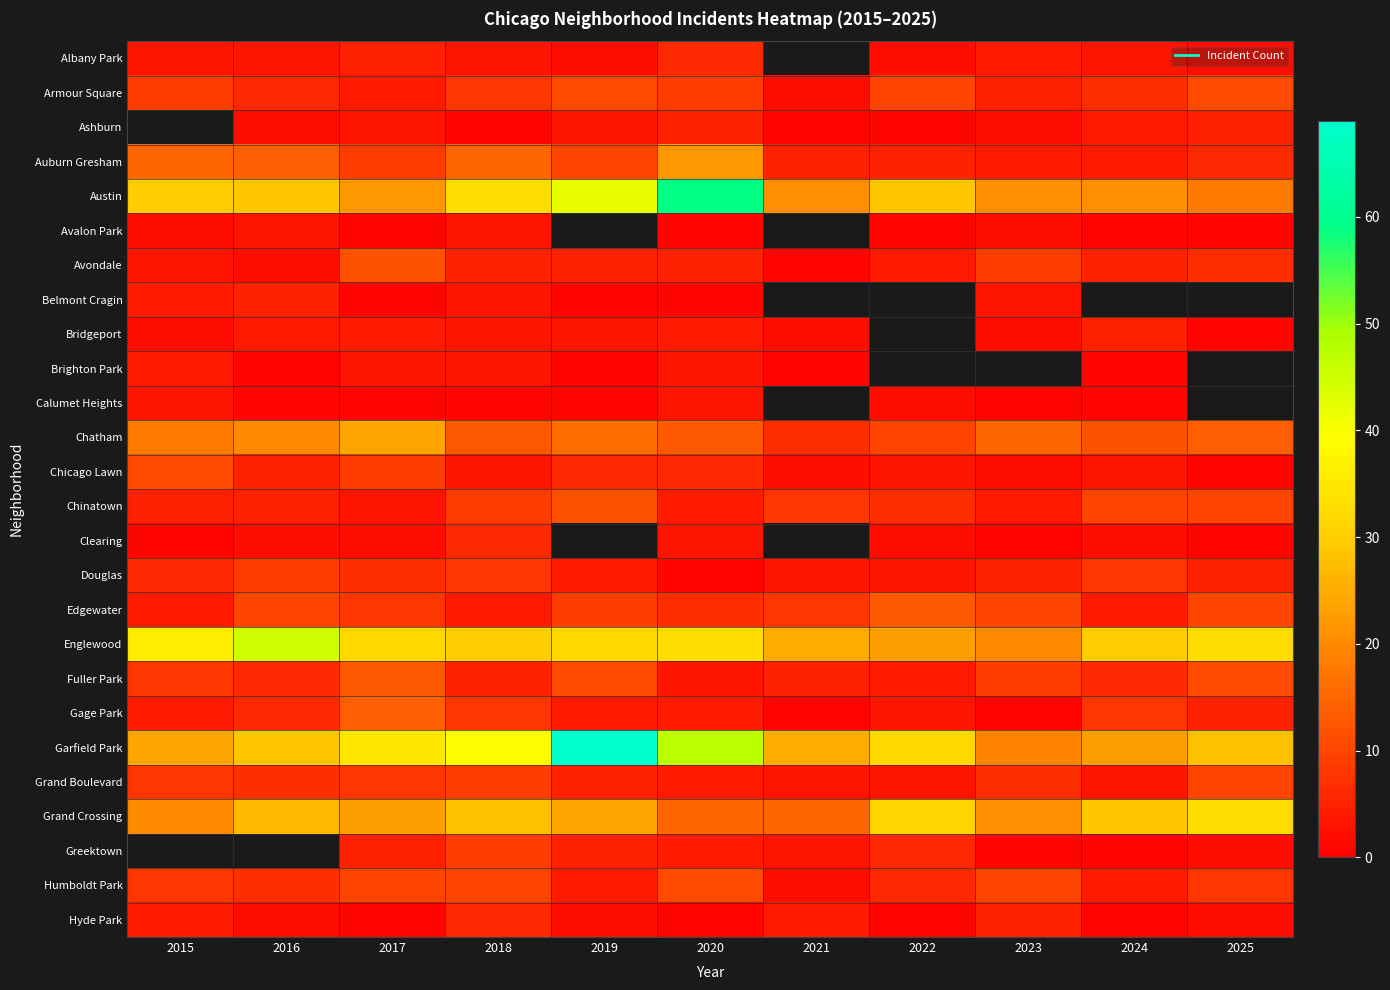

How many data points in Armour Square are less than 8?

5